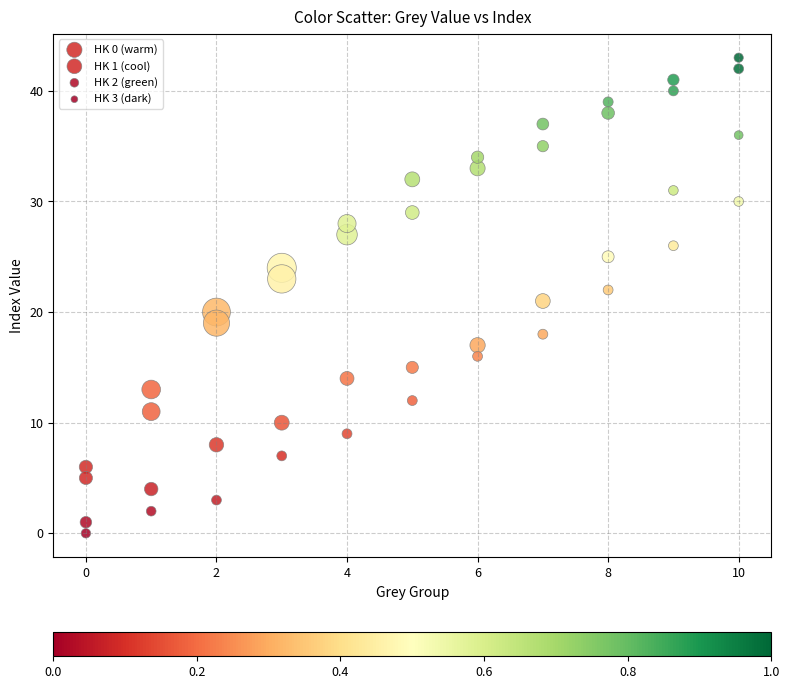

Which series contains the lowest Y value?

HK 3 (dark)